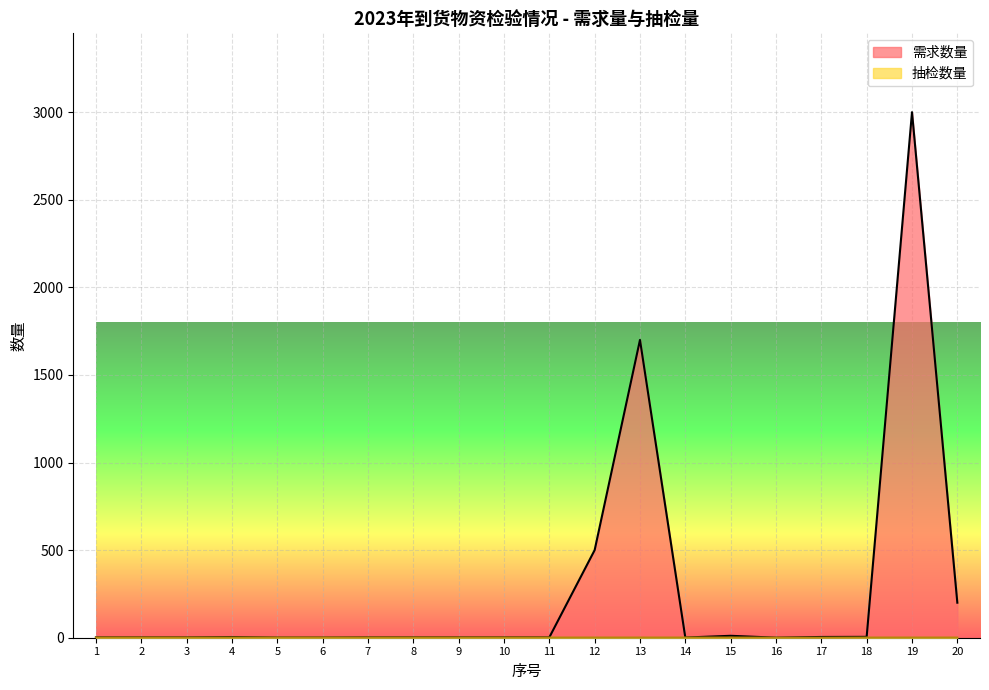

How many interior local valleys does the 抽检数量 series have?

1